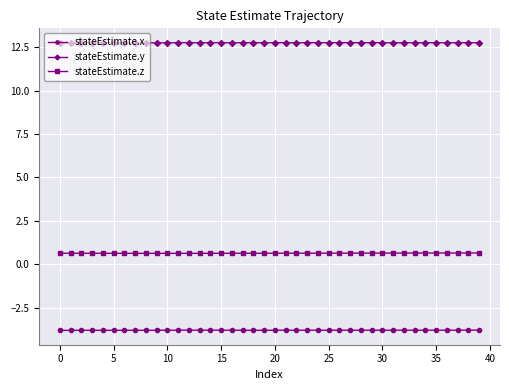

What is the value of the stateEstimate.y point at the 8th from the left?

12.7